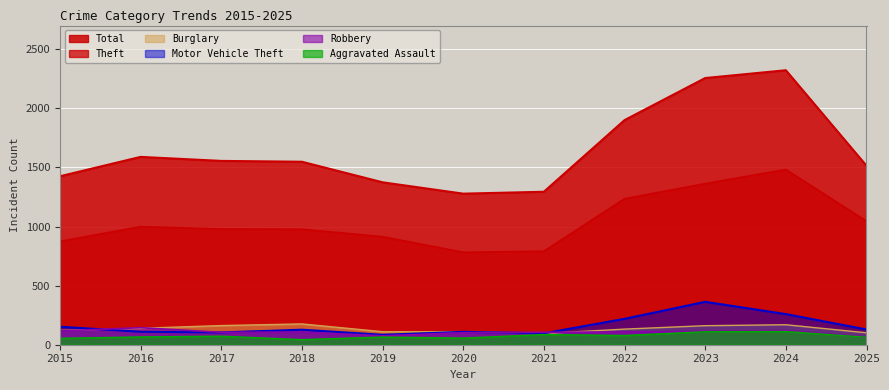

In Motor Vehicle Theft, how many points are higher than both neighbors (excluding endpoints)?

3